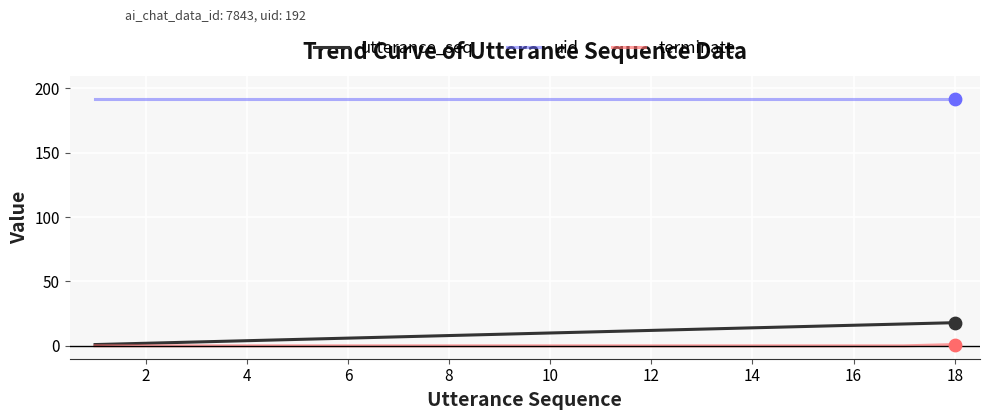

Which series has the largest total across all categories?

uid